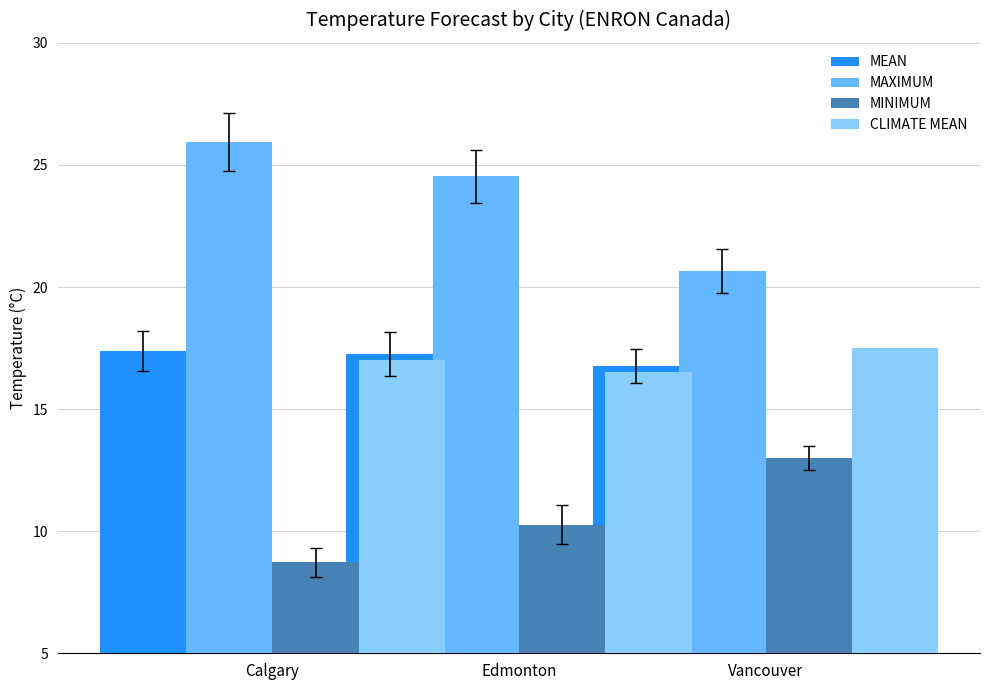

True or false: MINIMUM has a value of 7.1 at Vancouver.

False